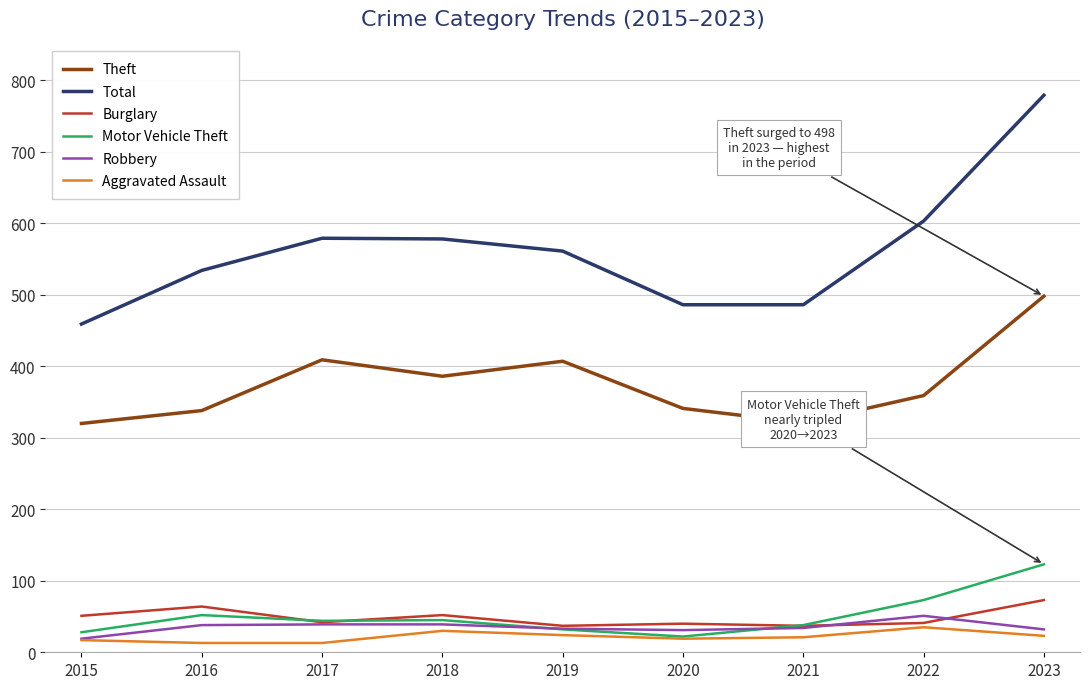

What is the maximum value for Aggravated Assault?

35